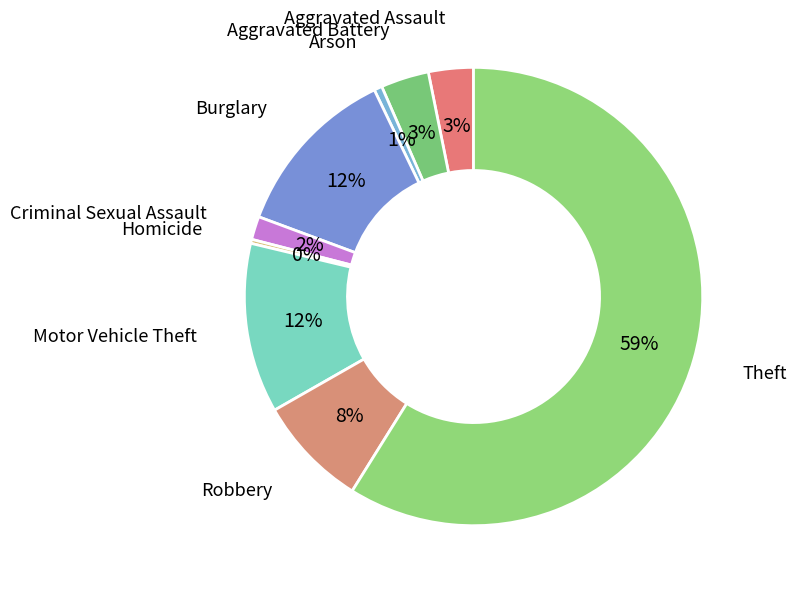

What is the majority slice?

Theft